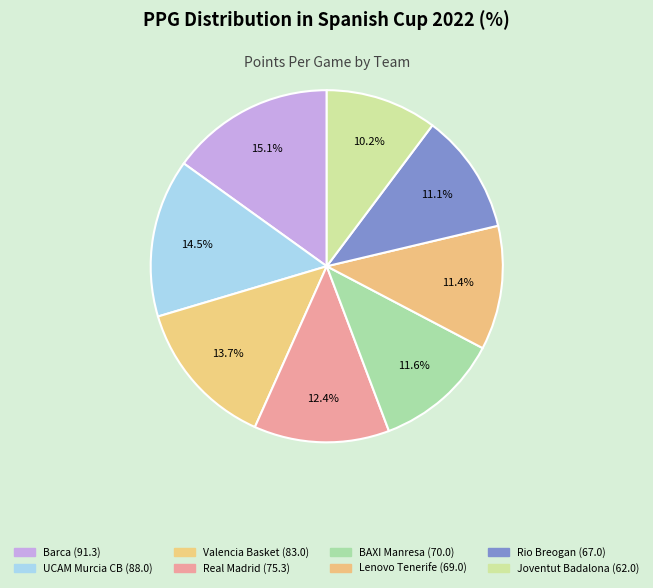

What is the change in value from UCAM Murcia CB to Valencia Basket?

-5.0